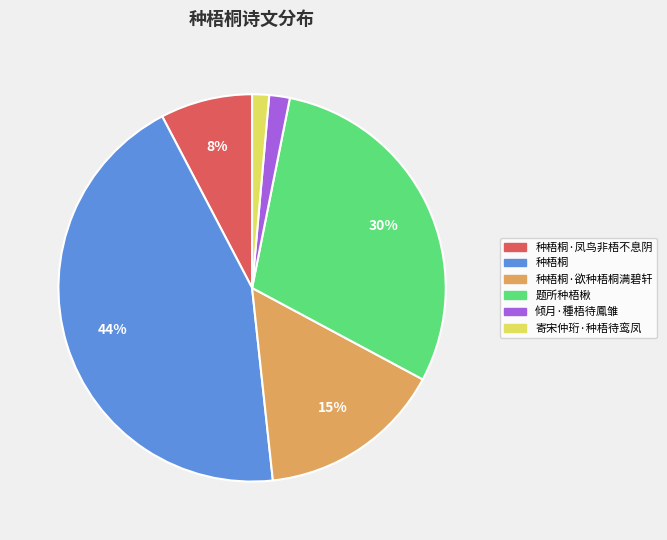

Is it true that 种梧桐·欲种梧桐满碧轩 is 15% of the pie?

True